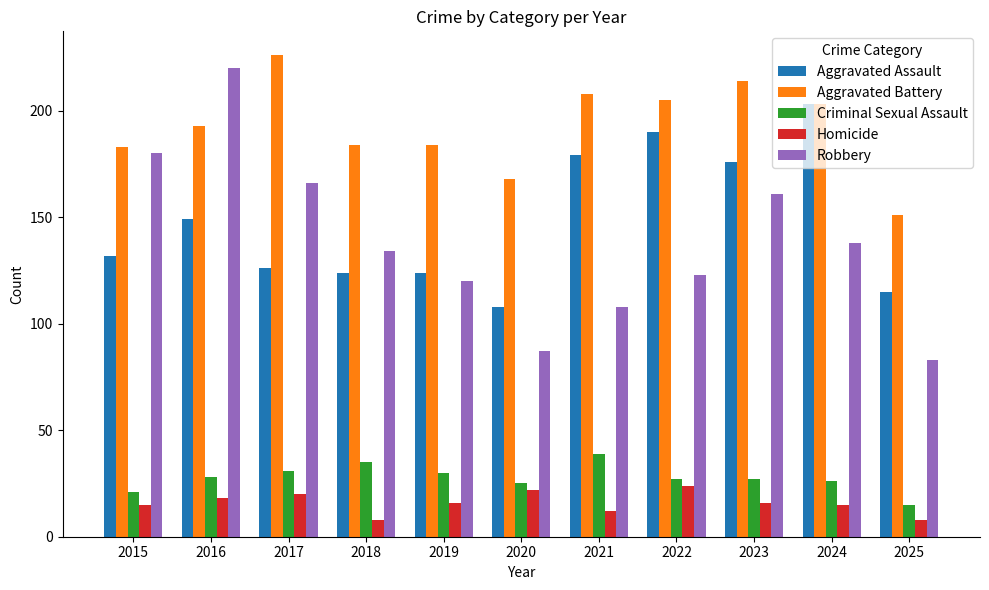

Read the Robbery value at 2017, to the nearest 10.

170